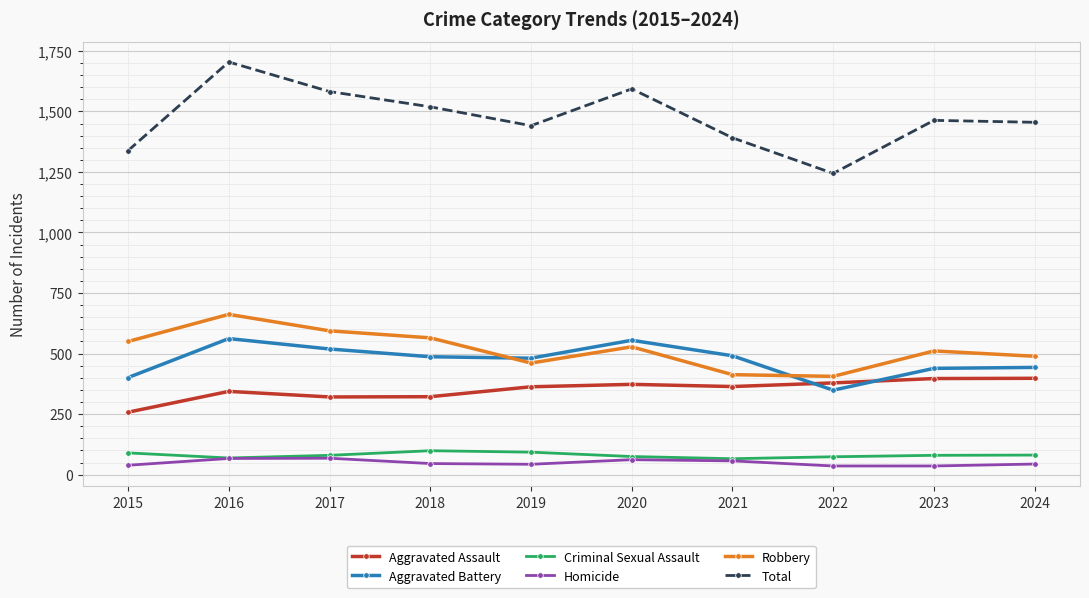

How many values in the Aggravated Battery series are below 487?

5